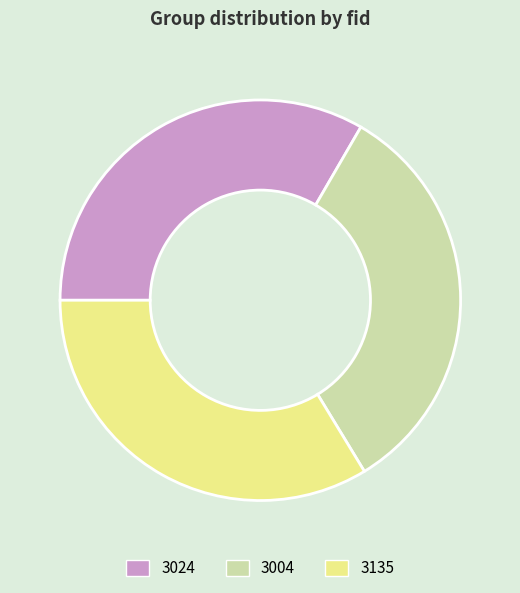

Combined, do 3004 and 3024 account for over 50%?

Yes